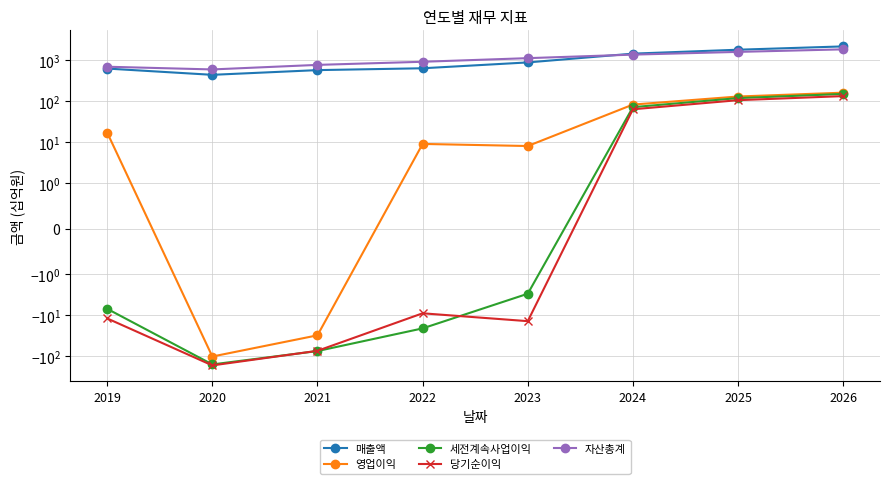

At which label is 매출액 closest to 1294?

2024